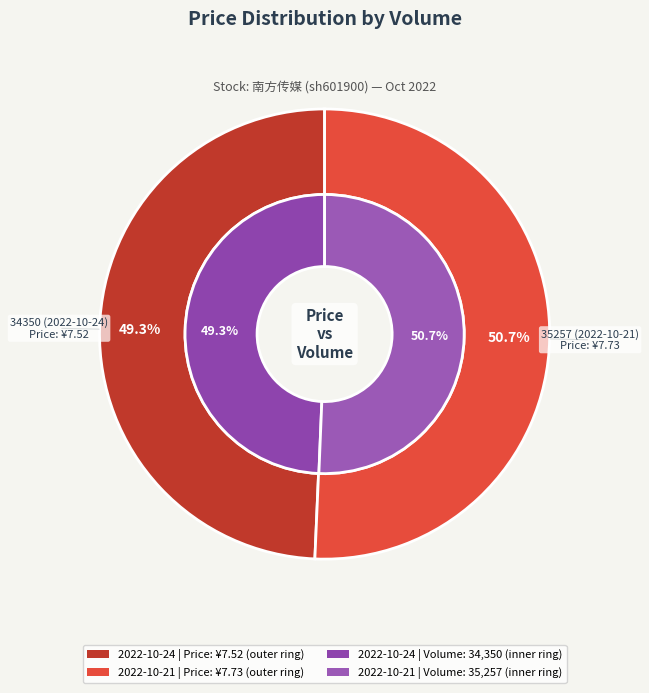

Do 35257 (2022-10-21) and 34350 (2022-10-24) together represent more than half of the pie?

Yes